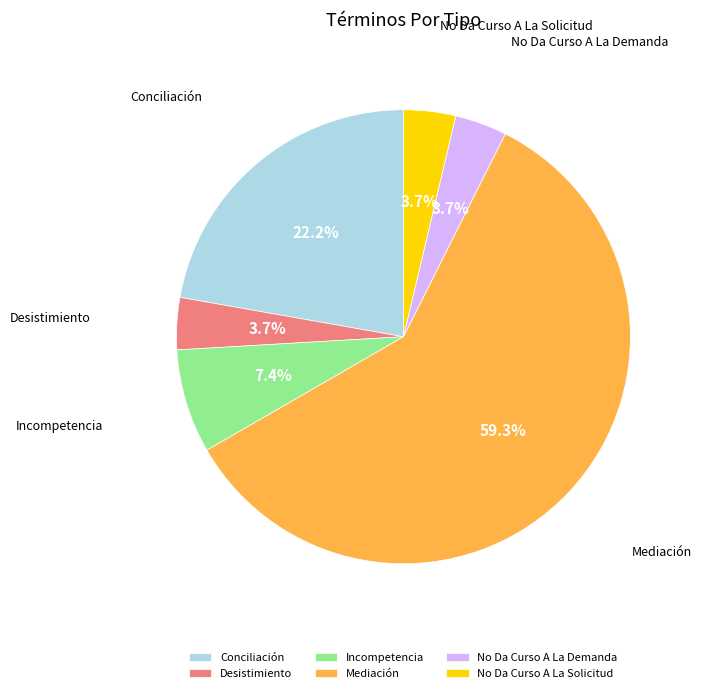

How many slices are in this pie chart?

6